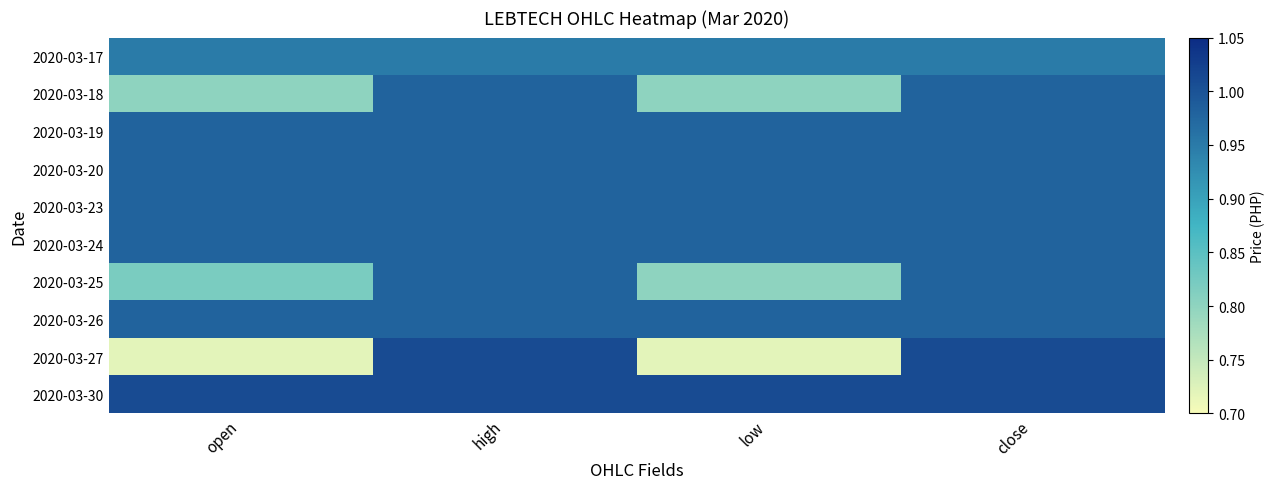

List the series in order of their peak value, highest first.

2020-03-27, 2020-03-30, 2020-03-18, 2020-03-19, 2020-03-20, 2020-03-23, 2020-03-24, 2020-03-25, 2020-03-26, 2020-03-17